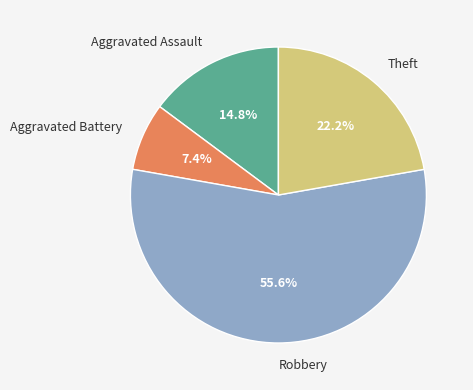

The Aggravated Assault slice represents 28% of the pie. True or false?

False